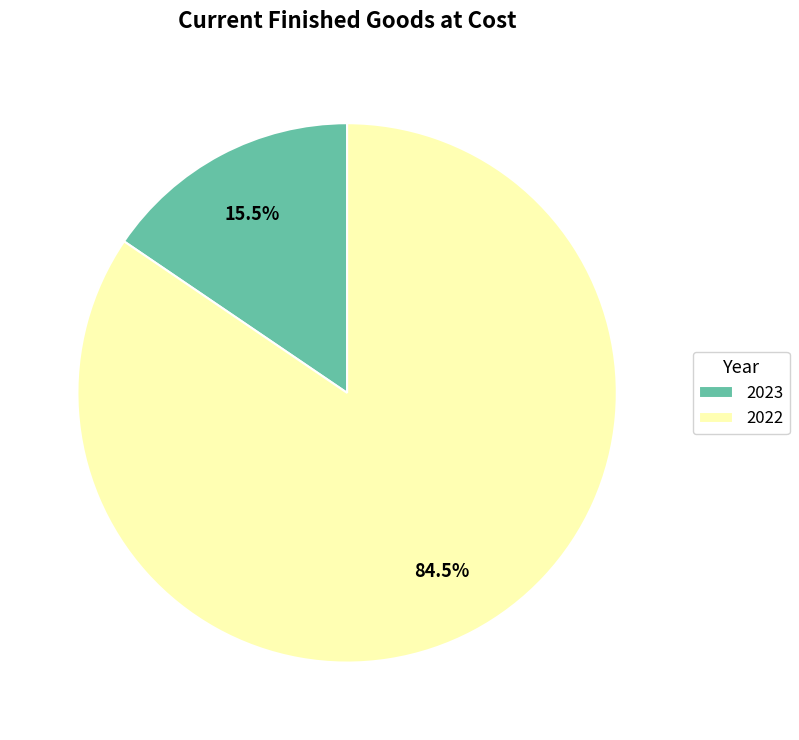

To the nearest percent, what is the combined percentage of 2022 and 2023?

100%